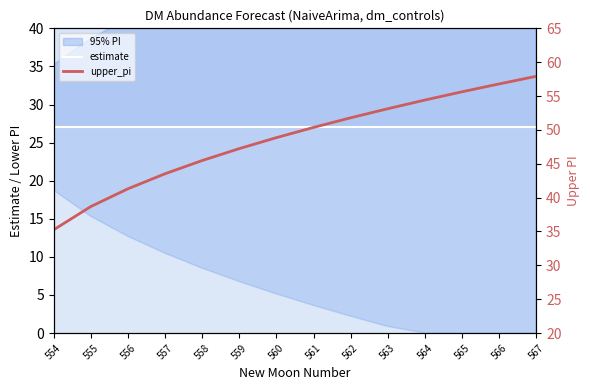

Rank the series at 566 from lowest to highest value.

estimate, upper_pi